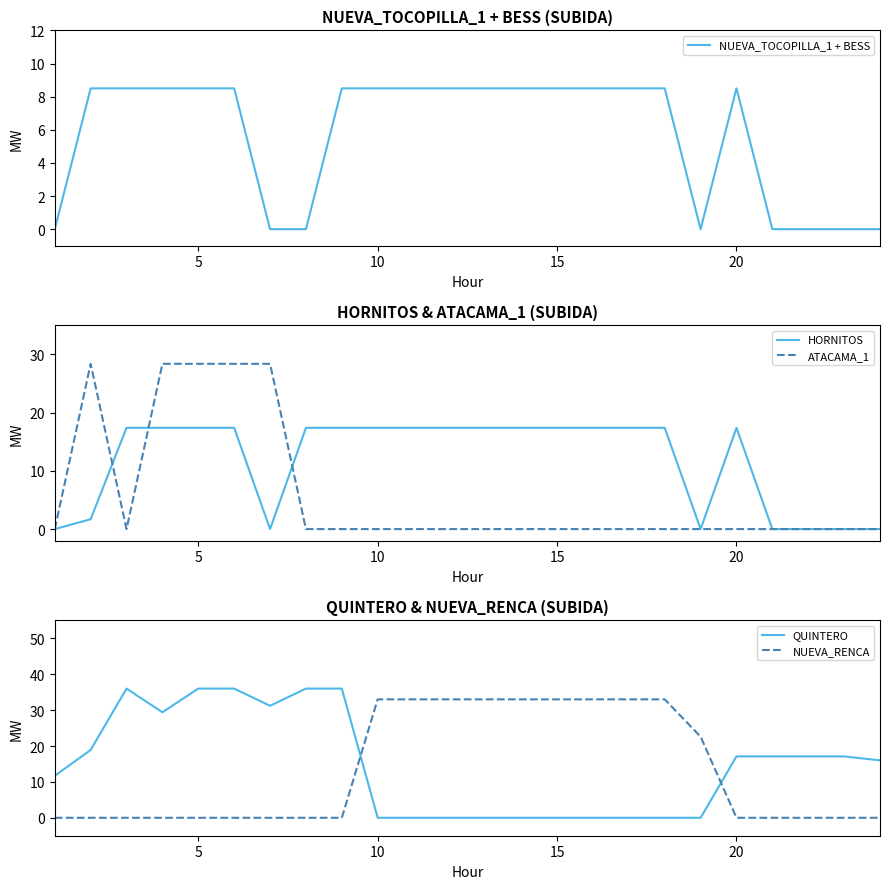

Which series ends up on top after the final intersection of QUINTERO and NUEVA_RENCA?

QUINTERO